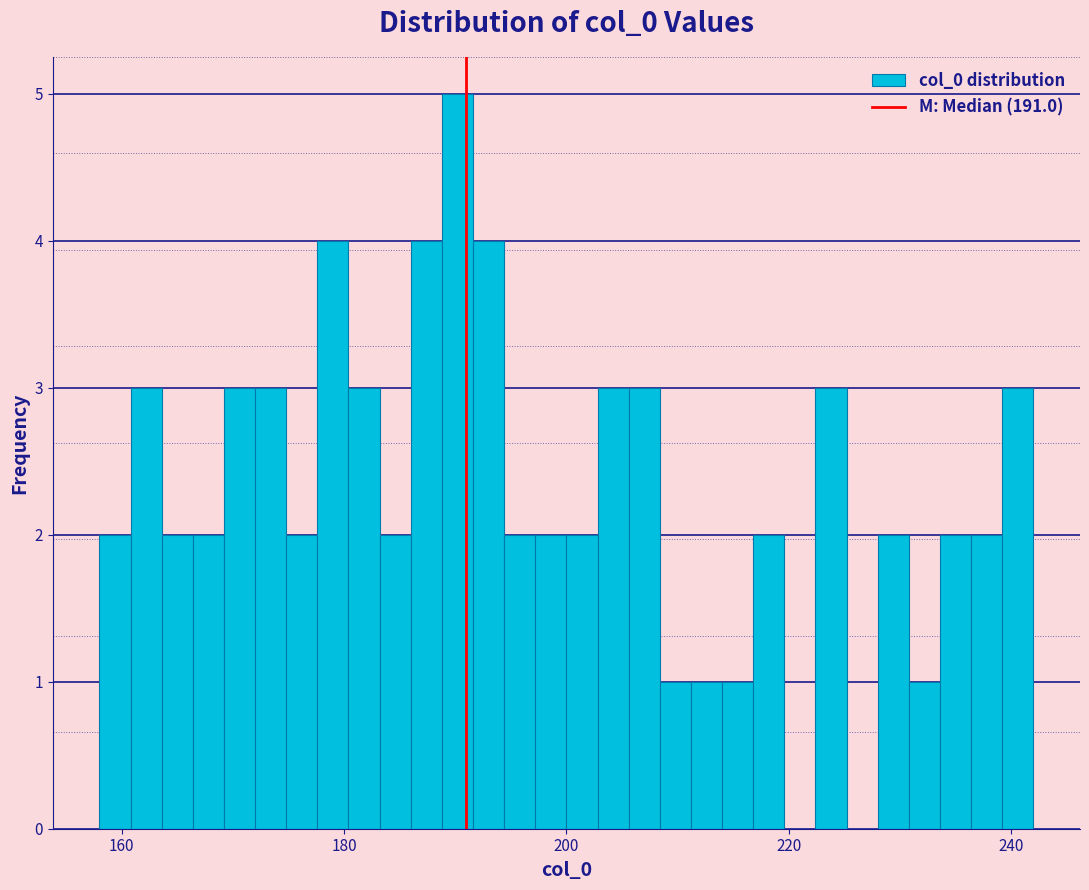

Around what value on the x-axis is the tallest bar? Give the approximate position of its centre, as read against the axis.

190